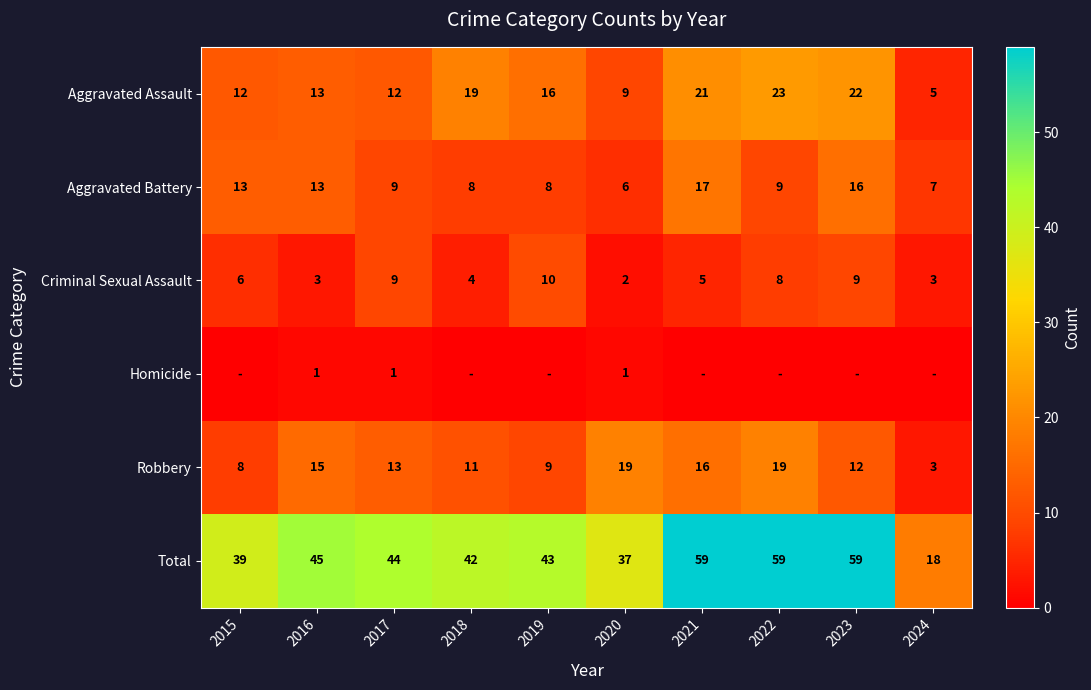

Which category has the lowest value in the Aggravated Assault series?

2024